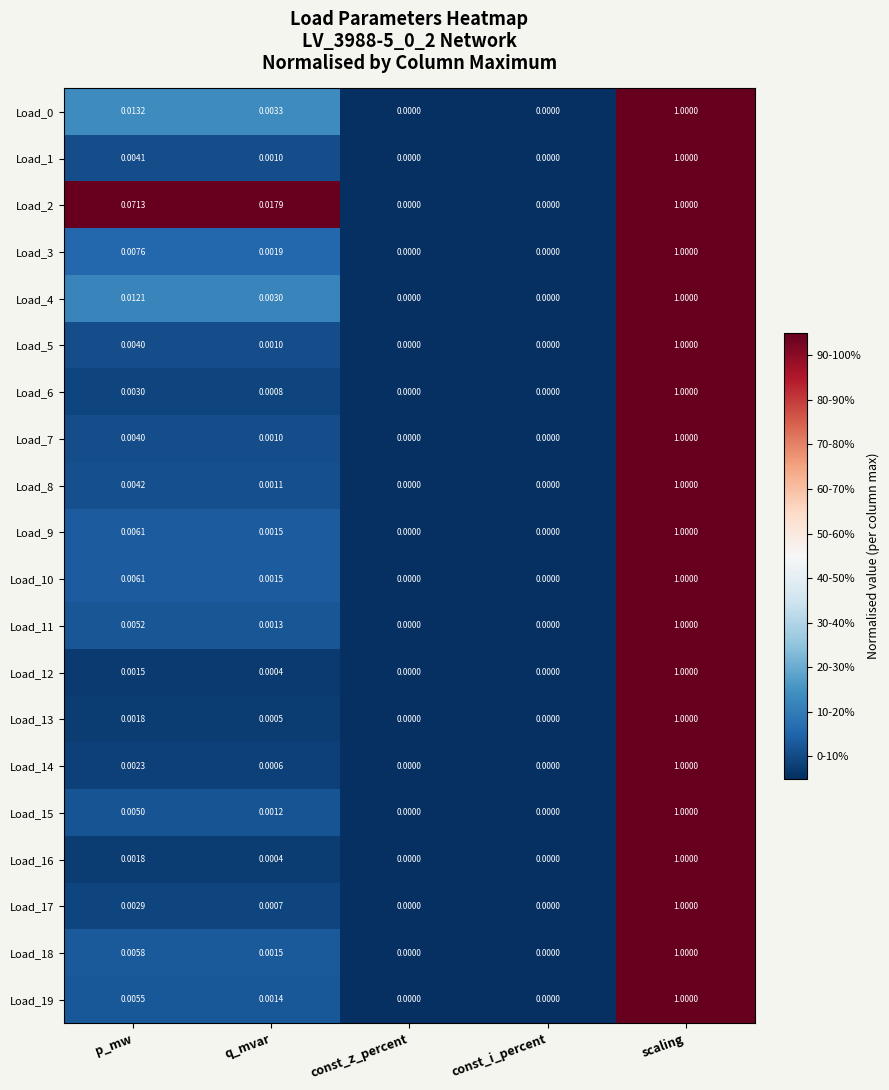

At which label does Load_15 reach its peak?

scaling